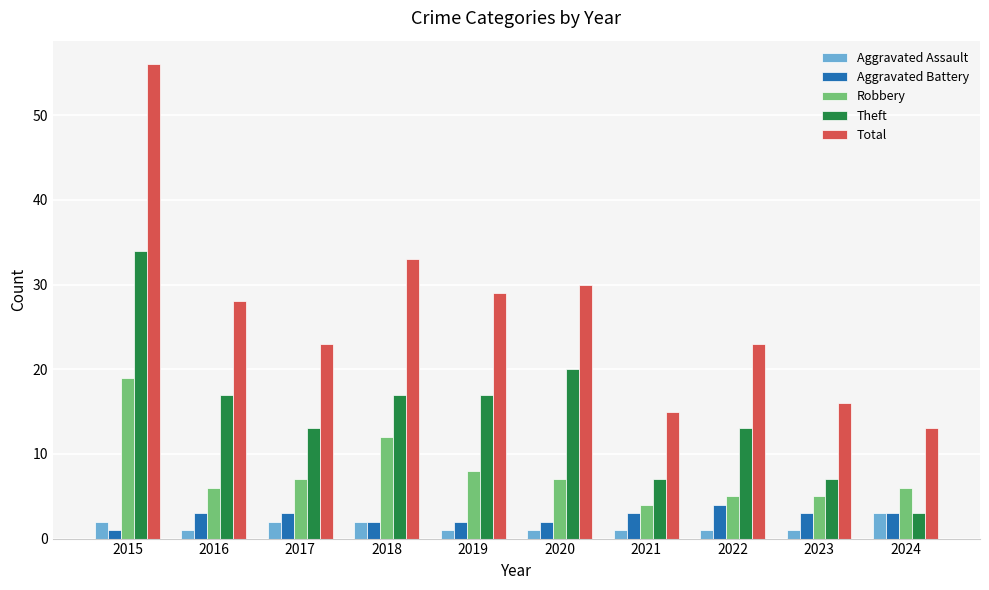

Reading left to right, transcribe all the data shown in this chart.

Aggravated Assault: 2	1	2	2	1	1	1	1	1	3
Aggravated Battery: 1	3	3	2	2	2	3	4	3	3
Robbery: 19	6	7	12	8	7	4	5	5	6
Theft: 34	17	13	17	17	20	7	13	7	3
Total: 56	28	23	33	29	30	15	23	16	13